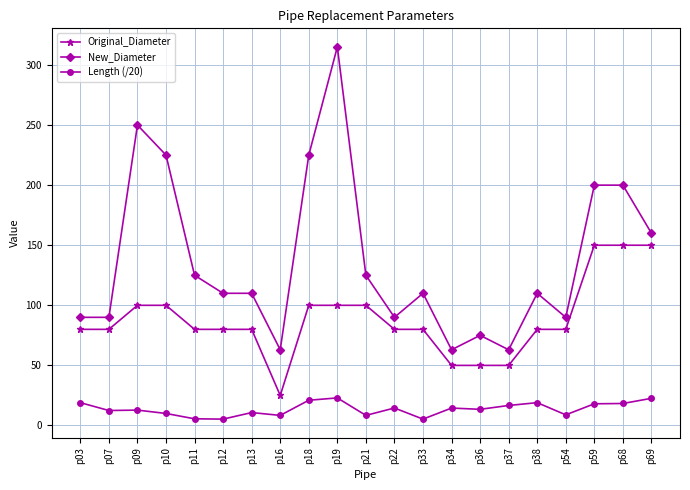

True or false: Original_Diameter and Length (/20) intersect in this chart.

False